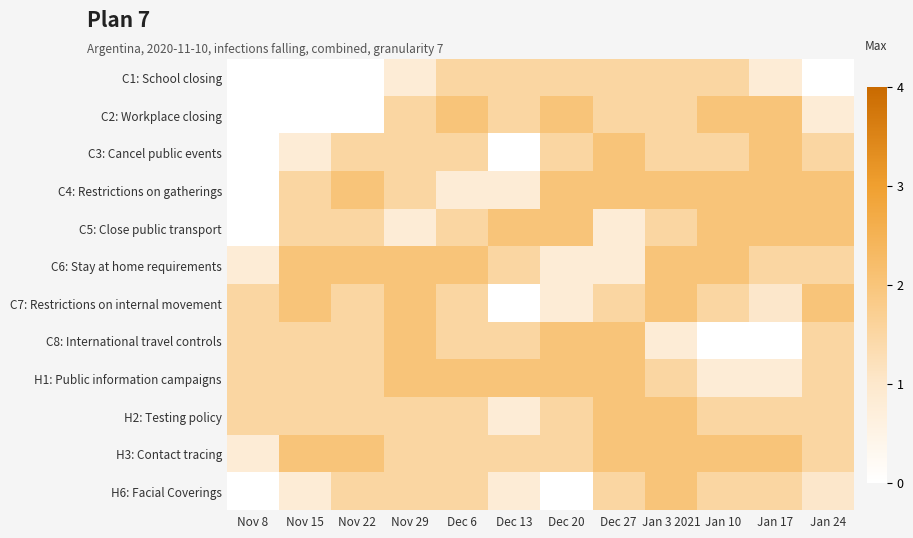

How many data points does each series have?

12